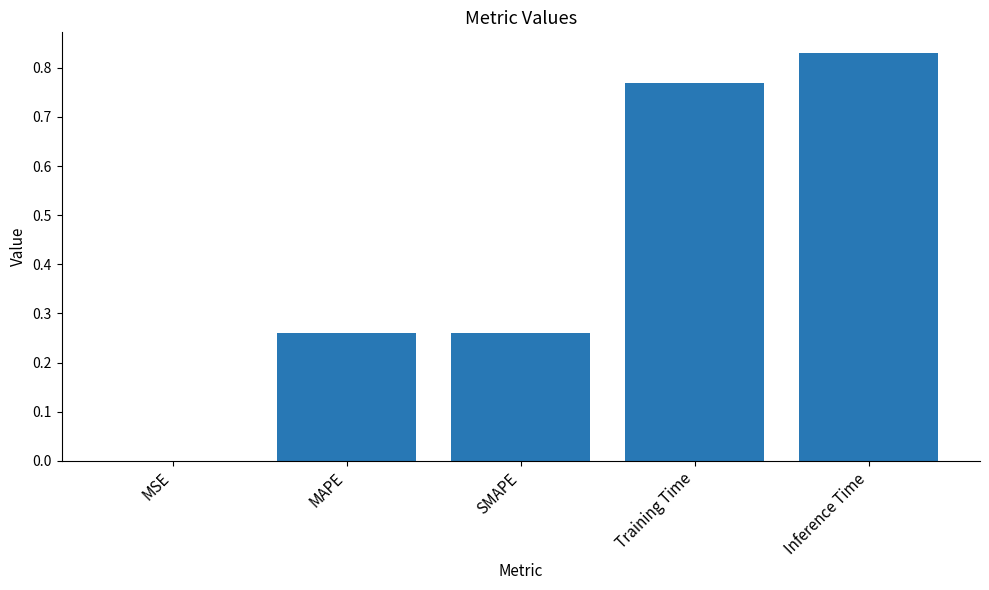

What is the sum of all values?

2.1